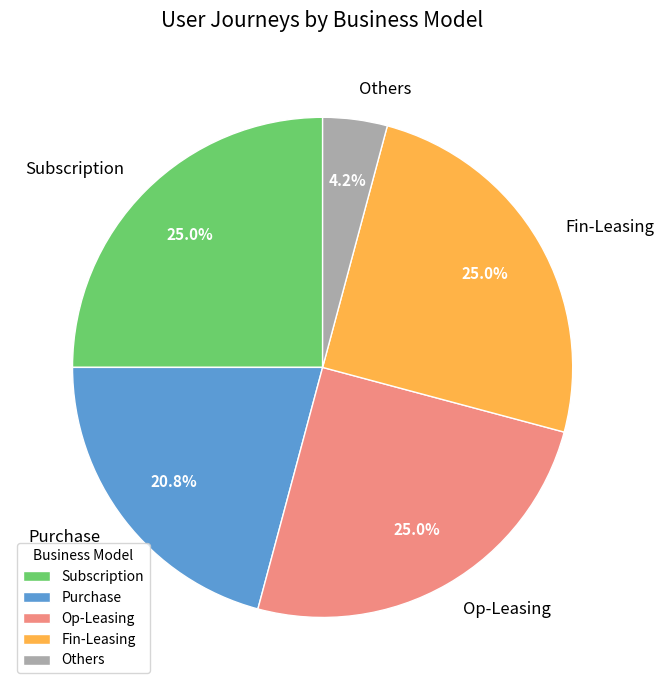

Which slice is the smallest?

Others